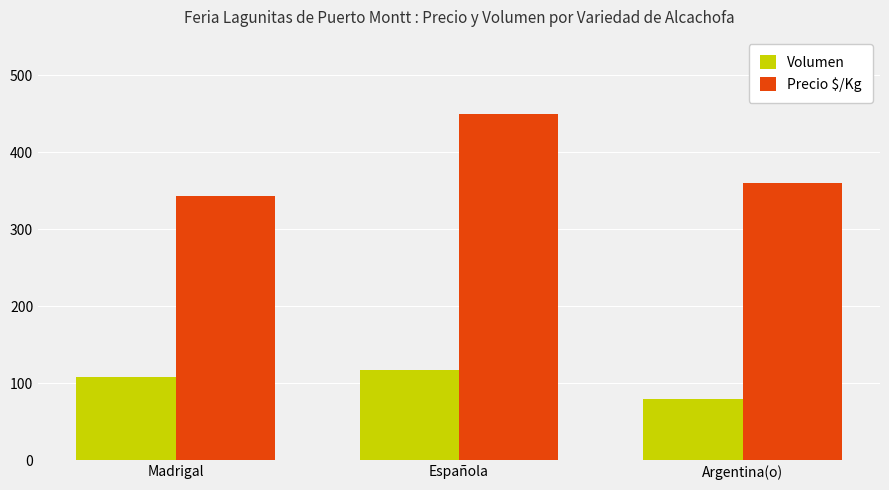

Where is Precio $/Kg nearest to the value 397?

Argentina(o)